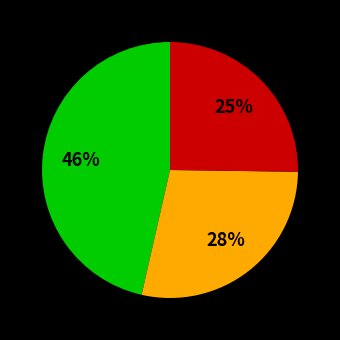

Is there any slice that represents more than half of the pie?

No